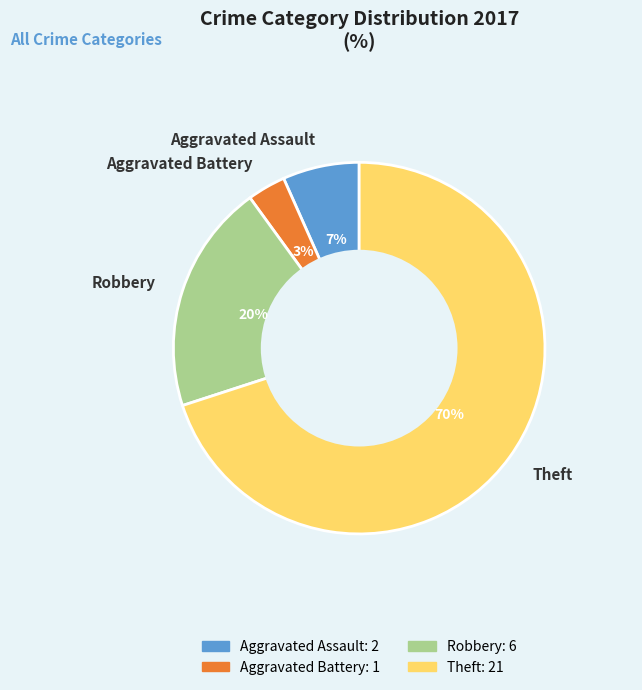

To the nearest percent, what percentage of the pie is Aggravated Battery?

3%